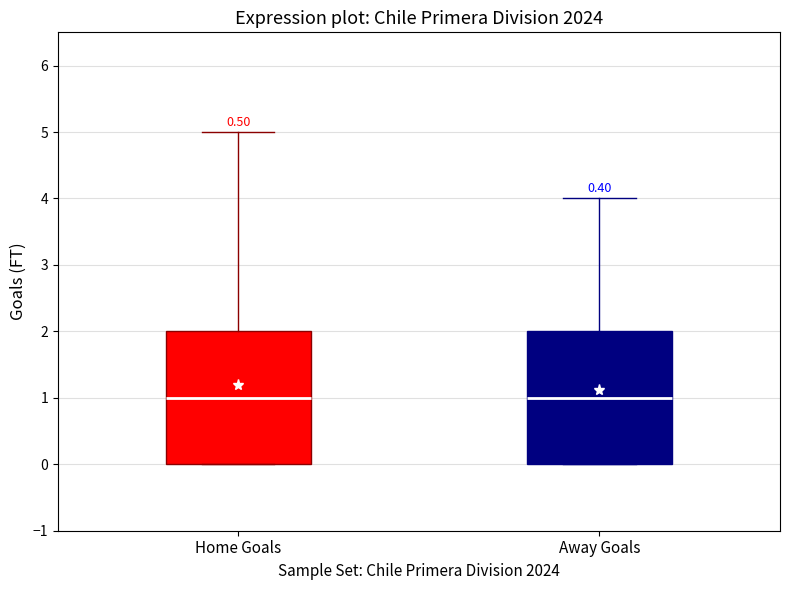

Where is the lower edge of the box for Away Goals on the y-axis? The values are not printed on the chart, so give them approximately, as read against the axis.

0